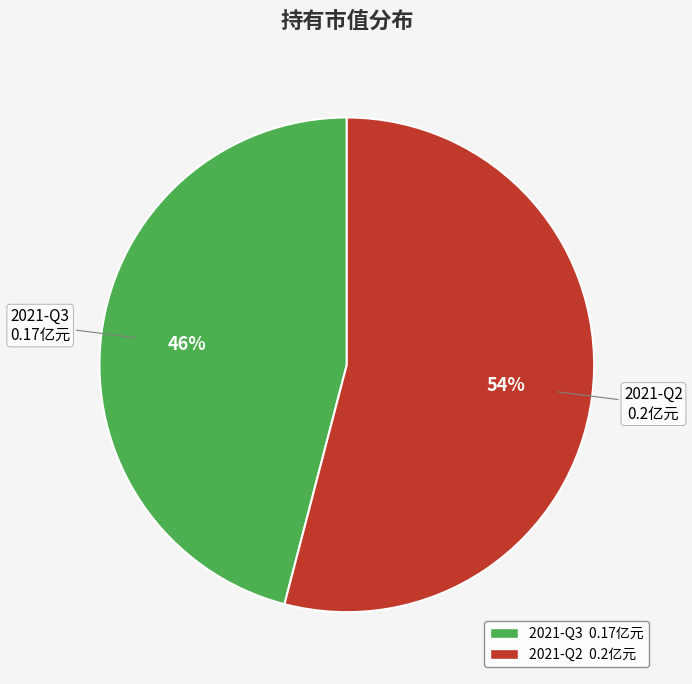

To the nearest percent, what is the difference between the 2021-Q2 and 2021-Q3 slice percentages?

8%